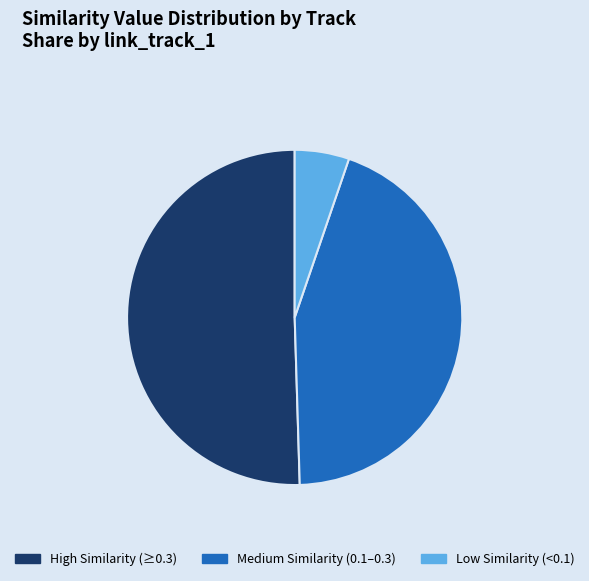

Does any single category account for the majority?

Yes